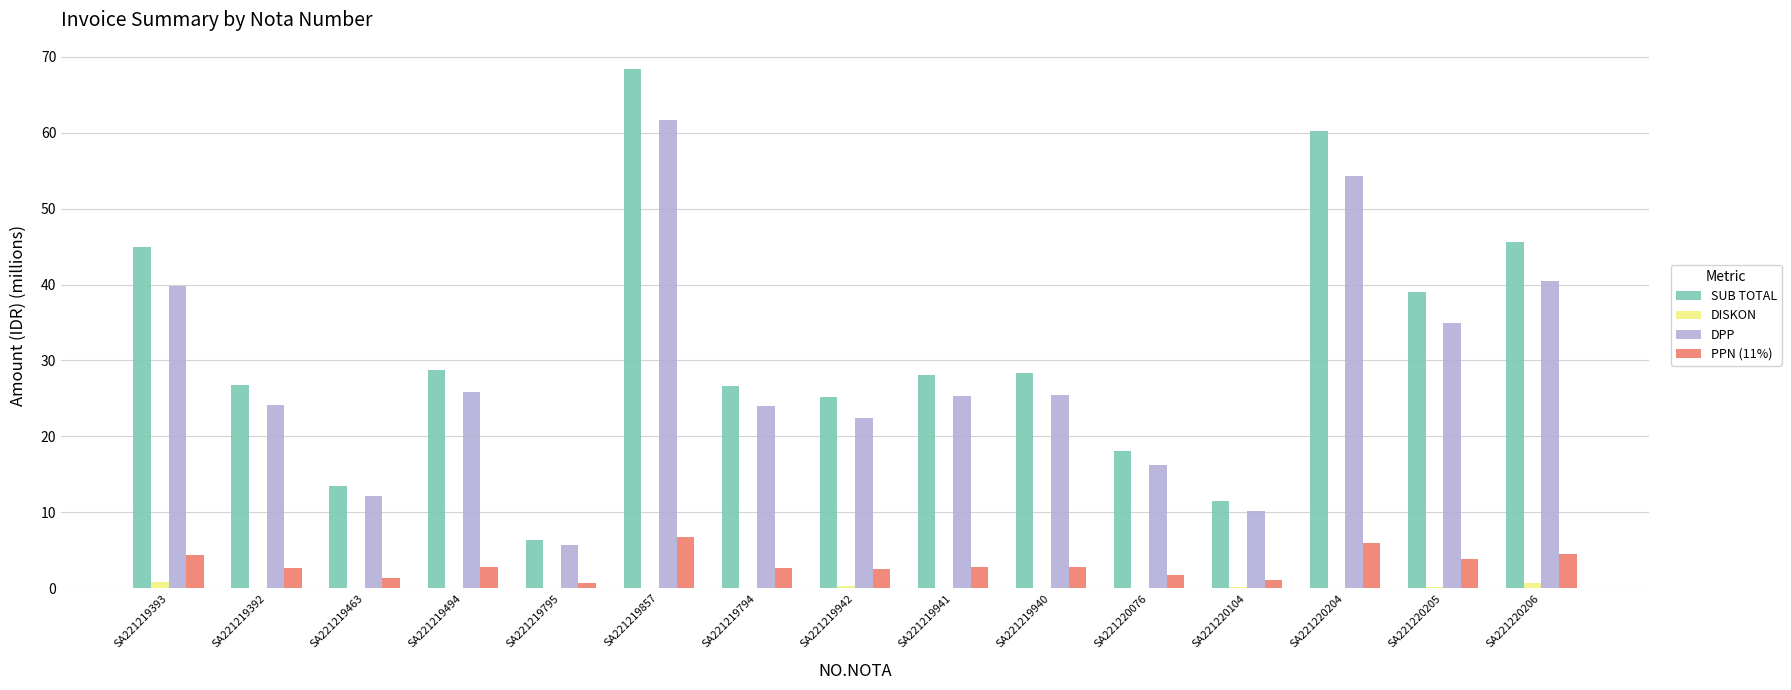

Which category has the highest value in the DPP series?

SA221219857